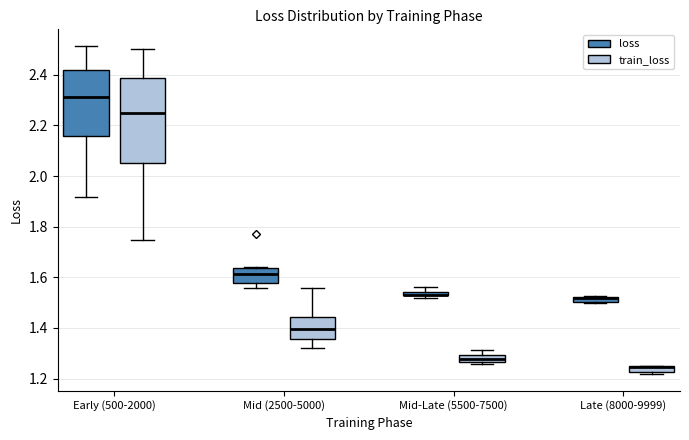

Where does the median line of the box for Early (500-2000) (train_loss) sit on the y-axis? The values are not printed on the chart, so give them approximately, as read against the axis.

2.26